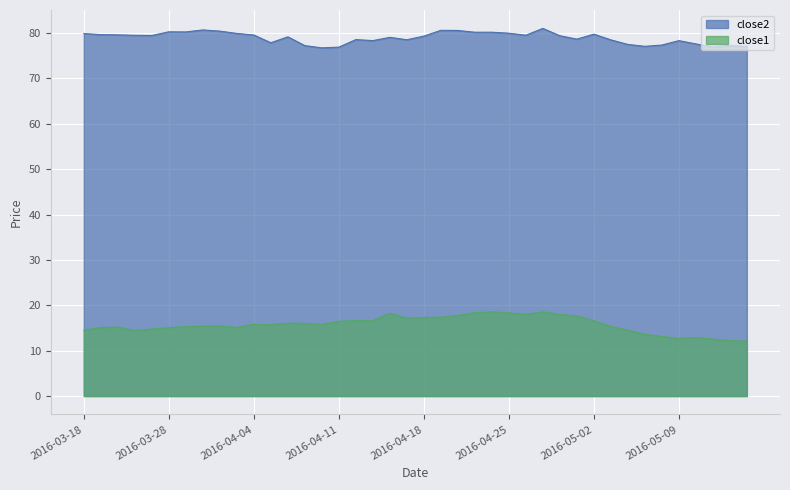

Which series has the widest spread of values?

close1